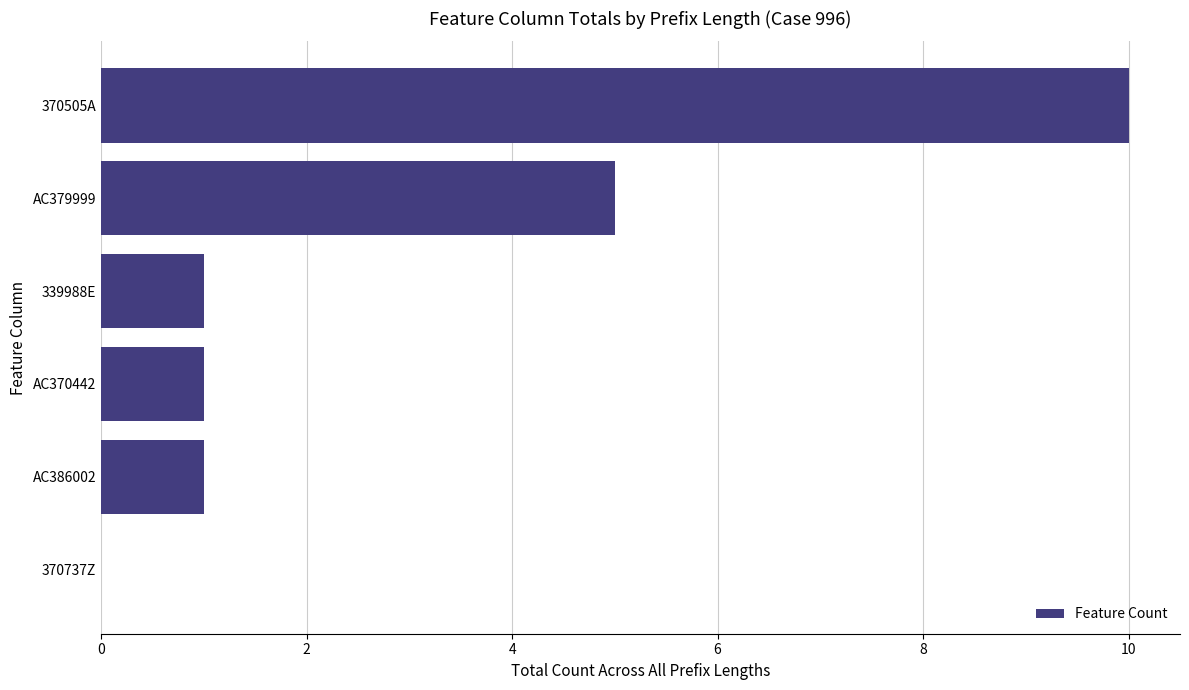

What is the sum of the values at AC379999 and AC386002?

6